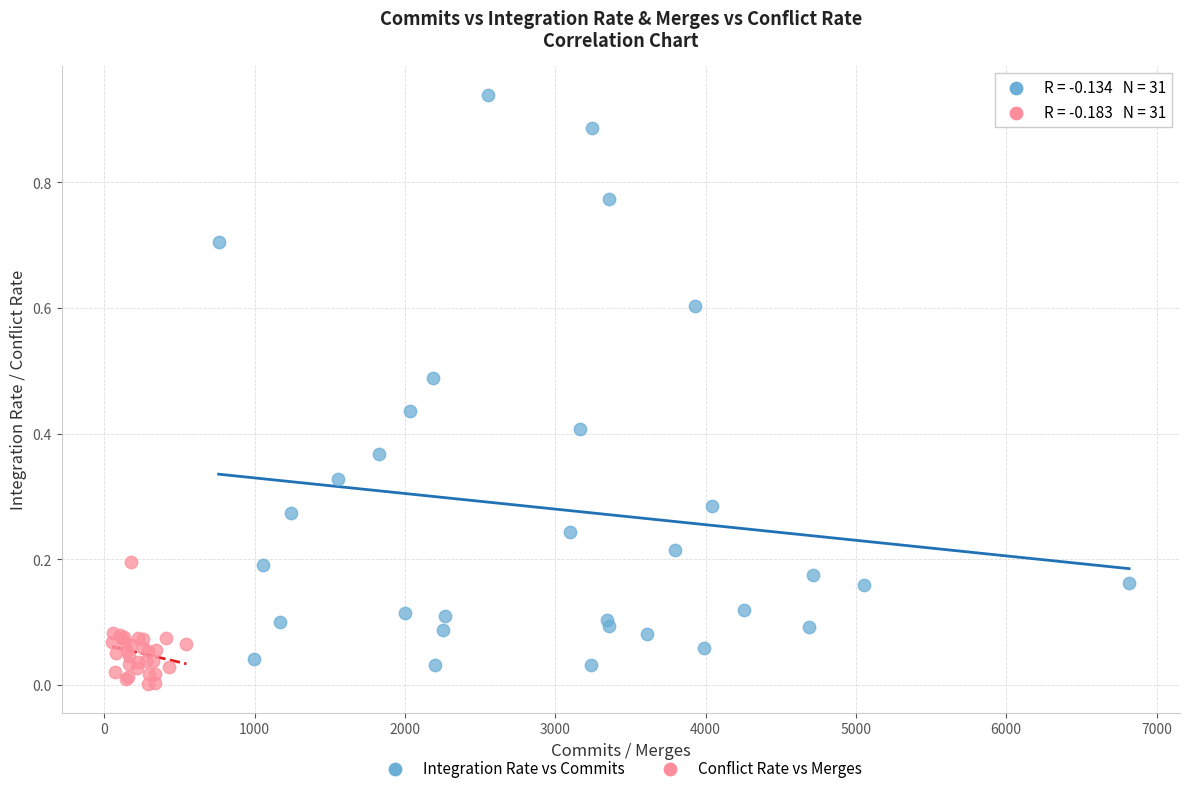

Which series reaches the maximum Y coordinate?

Integration Rate vs Commits